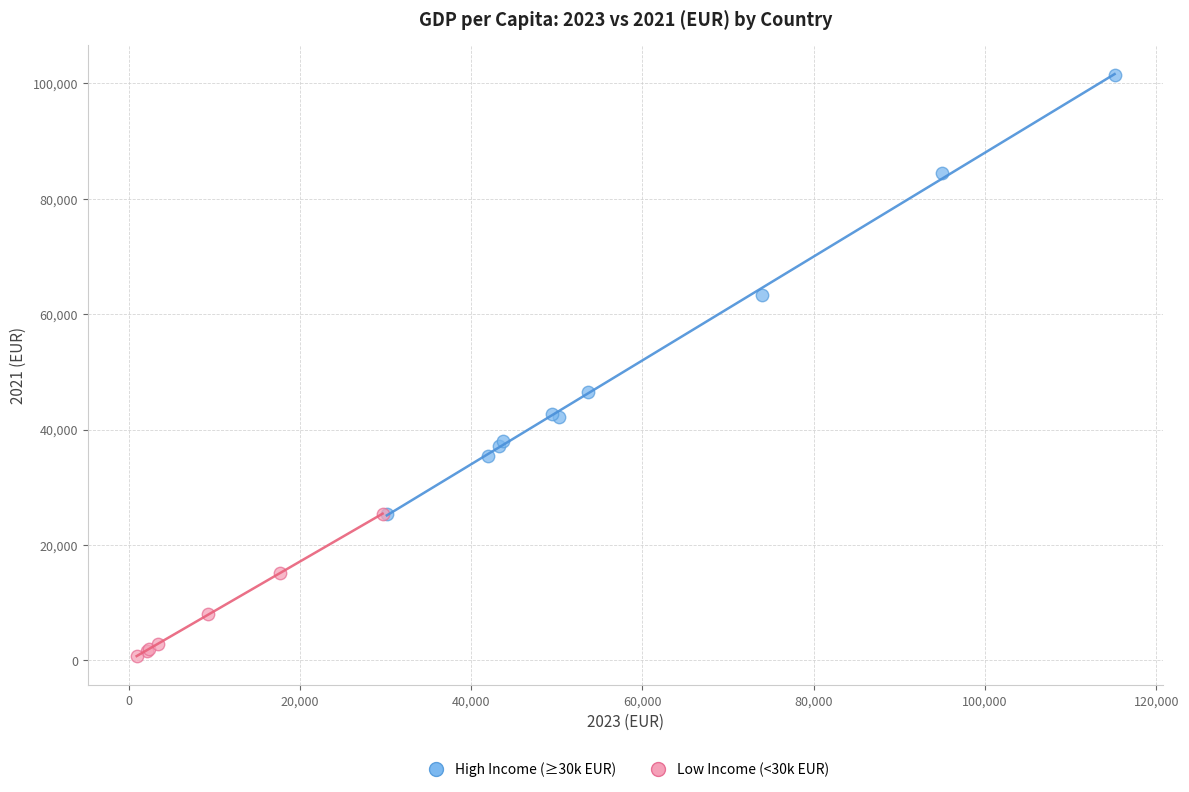

Which series has the largest Y range (max minus min)?

High Income (≥30k EUR)